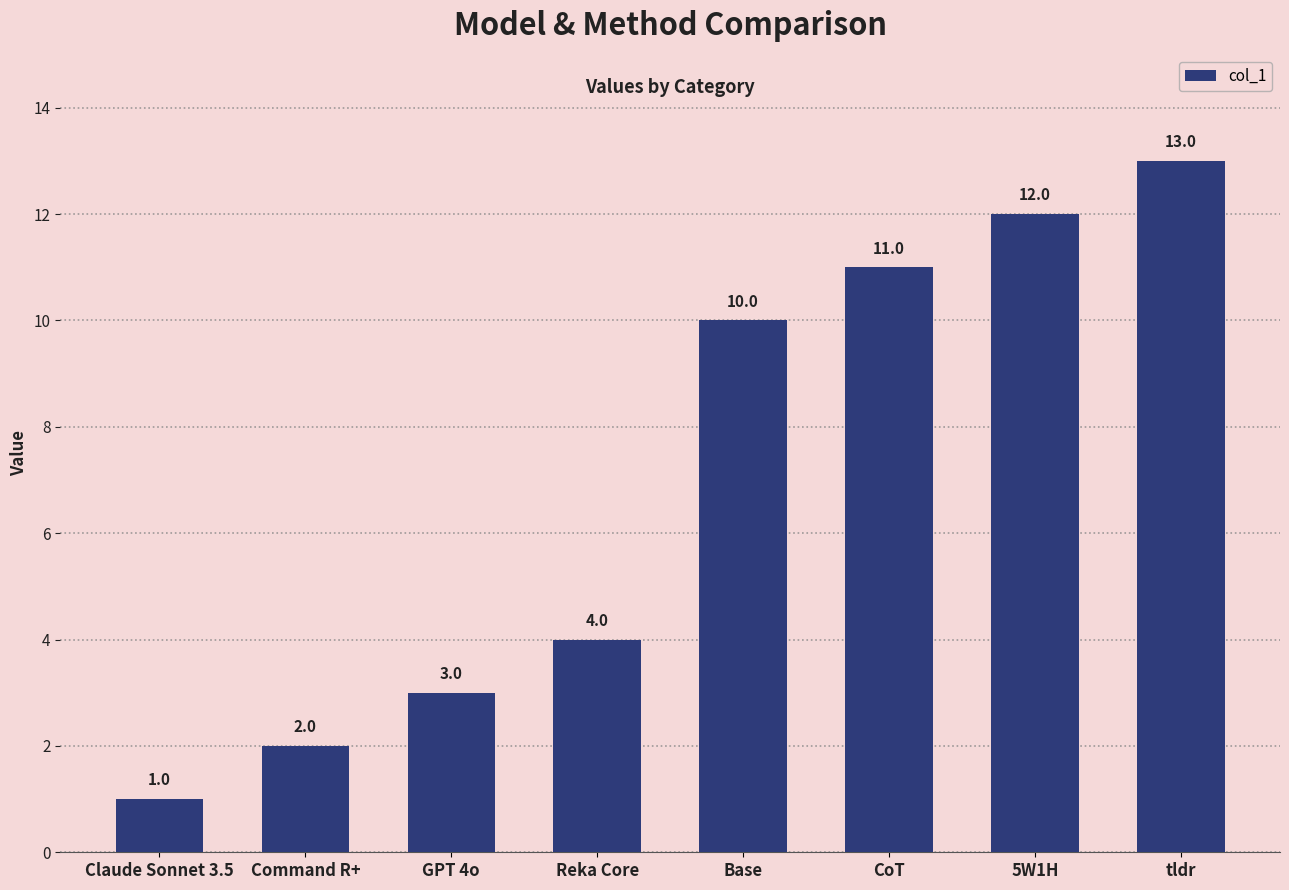

Reading right to left, list all the values displayed in this chart.

tldr=13	5W1H=12	CoT=11	Base=10	Reka Core=4	GPT 4o=3	Command R+=2	Claude Sonnet 3.5=1